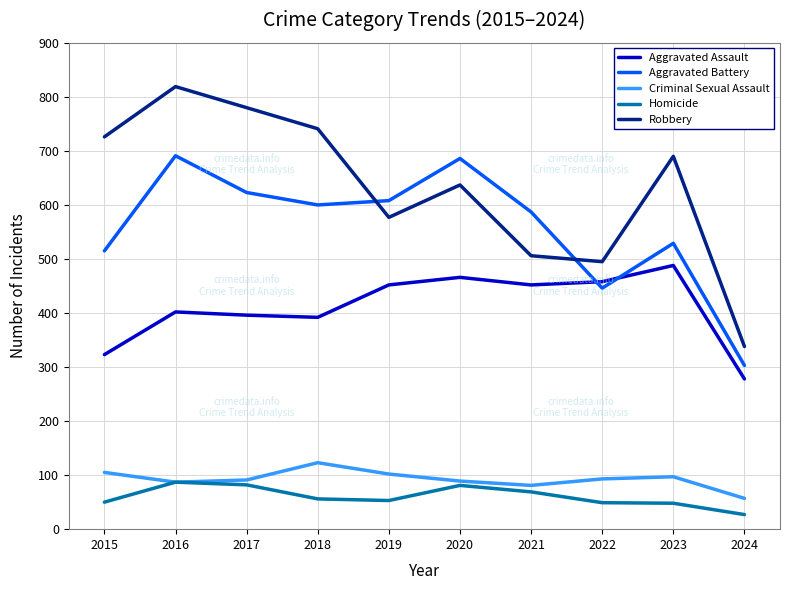

After their last crossing, which series has the higher values: Aggravated Assault or Aggravated Battery?

Aggravated Battery